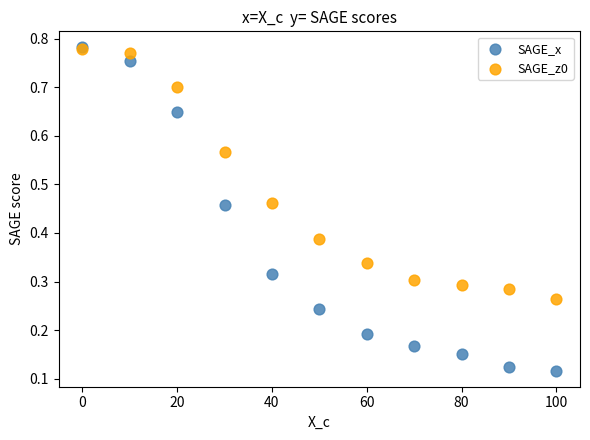

What are all the series names shown in the legend?

SAGE_x, SAGE_z0